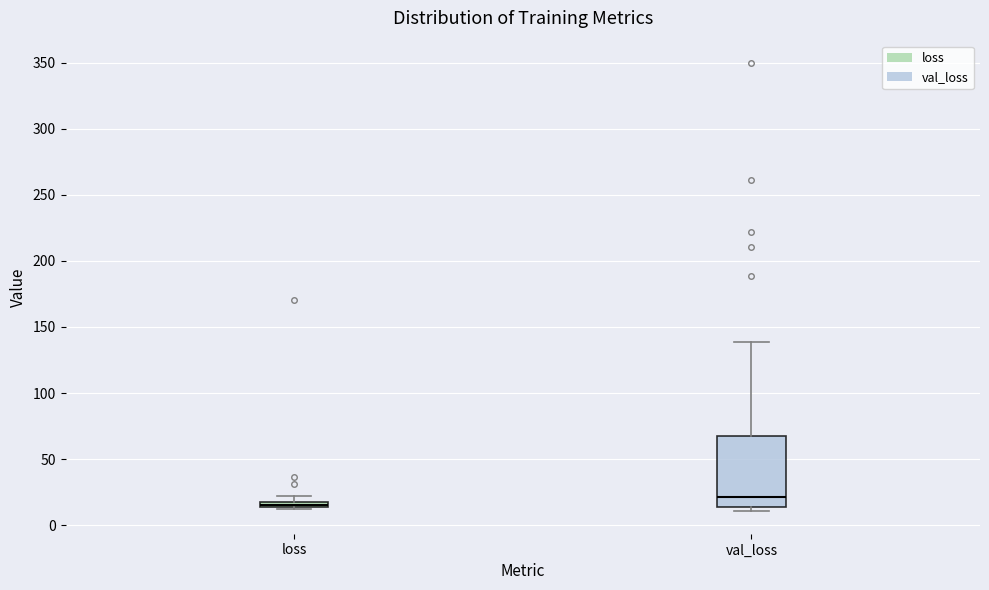

Which box is the tallest, from its lower edge to its upper edge?

val_loss